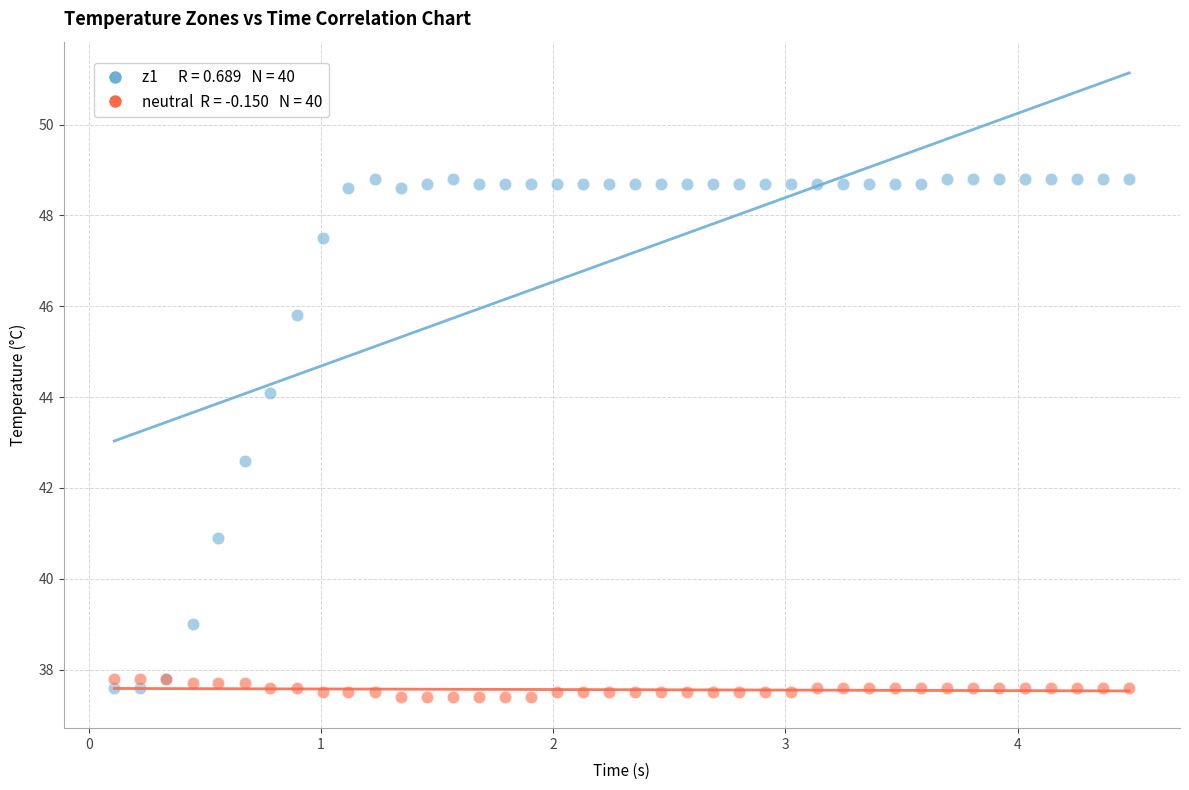

Across all series, what Y value is closest to 43?

42.6